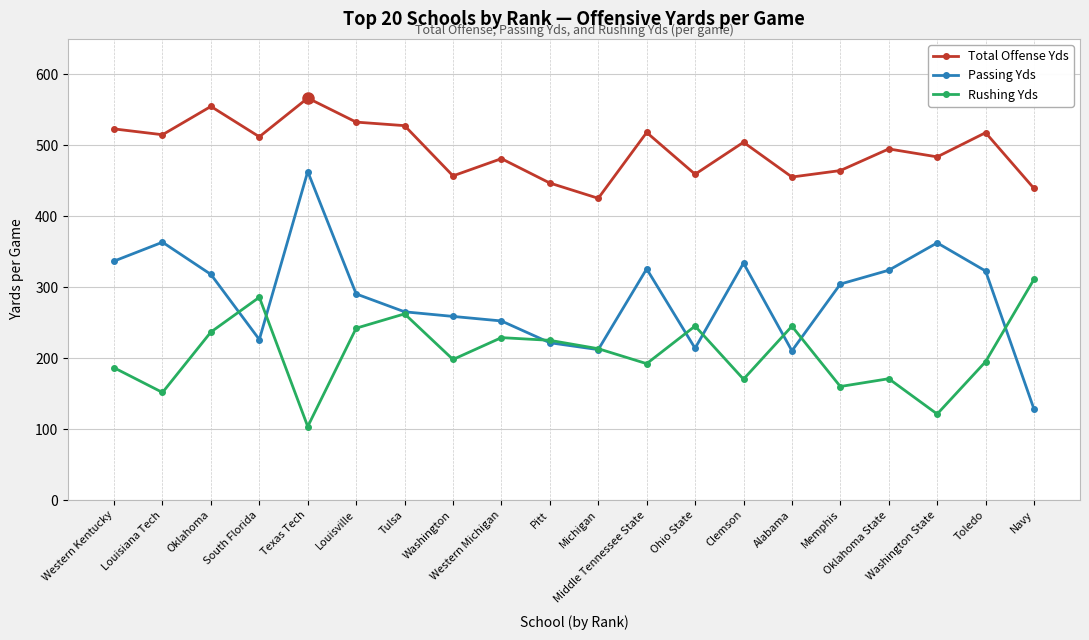

What are all the series names shown in the legend?

Total Offense Yds, Passing Yds, Rushing Yds